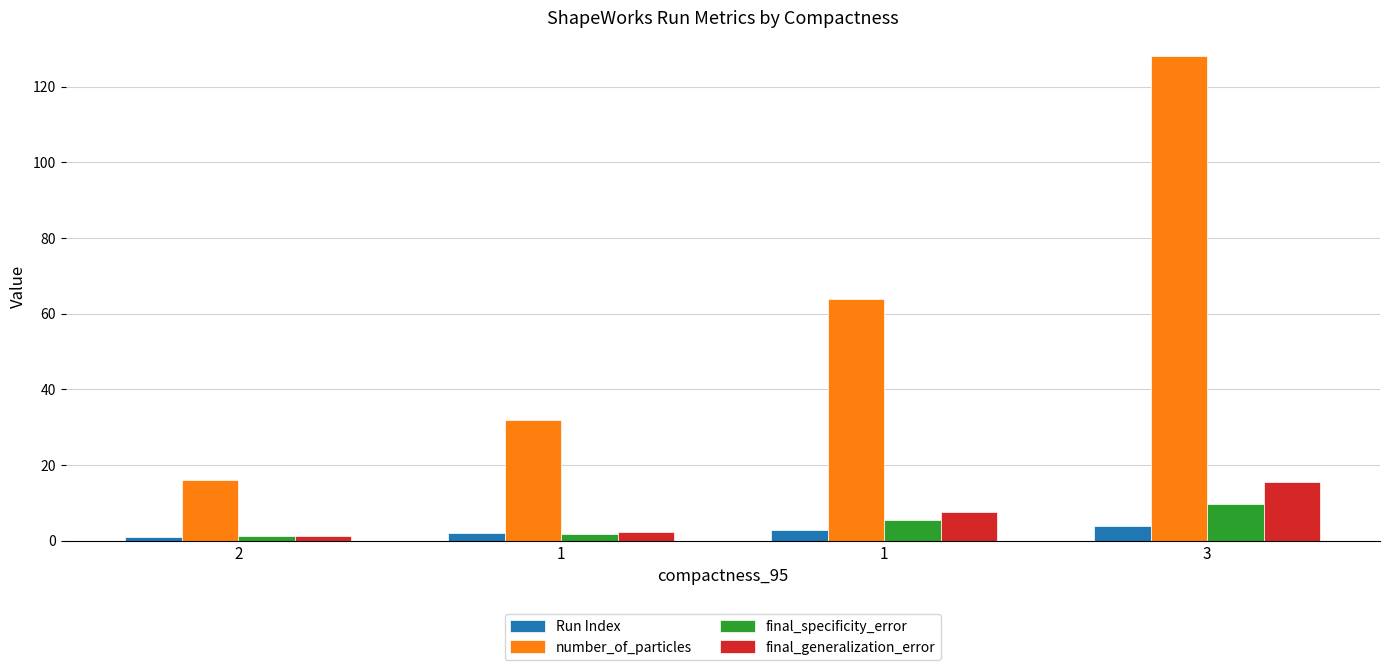

Read the final_generalization_error value at 1.

2.3